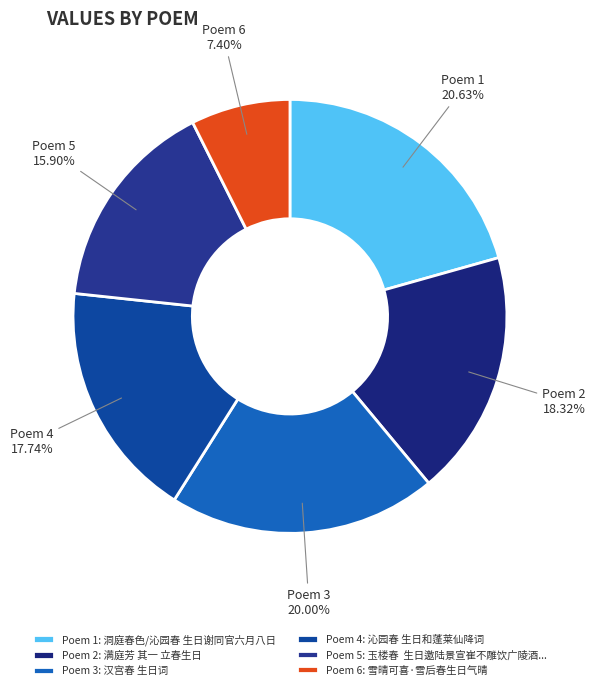

Which category has the smallest portion of the pie?

Poem 6: 雪晴可喜·雪后春生日气晴